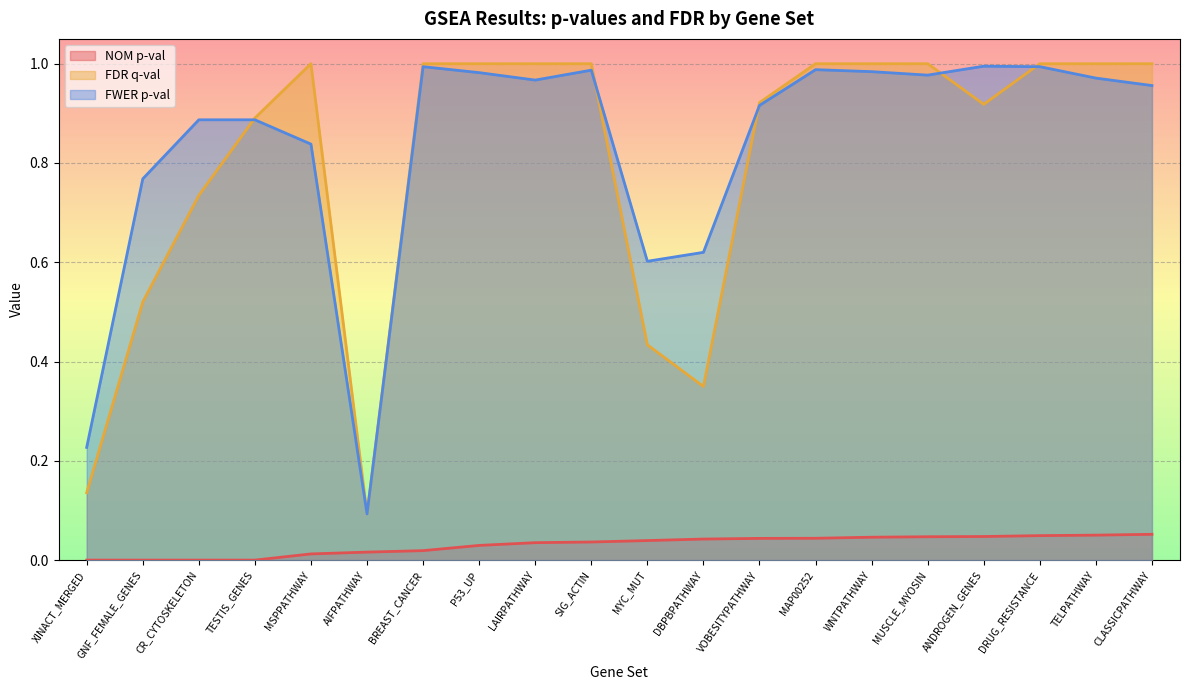

What are all the series names shown in the legend?

NOM p-val, FDR q-val, FWER p-val